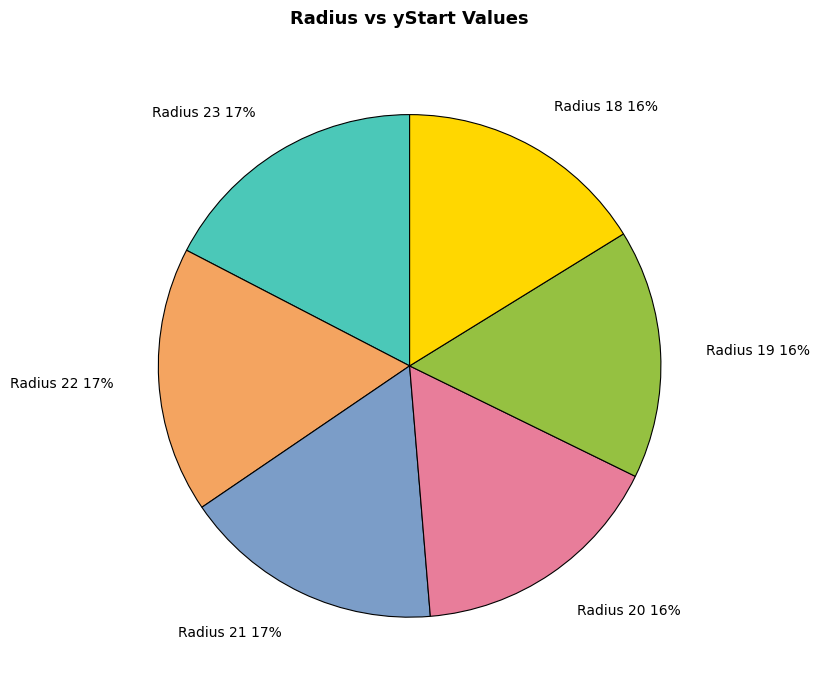

To the nearest percent, what percentage of the pie is Radius 21?

17%